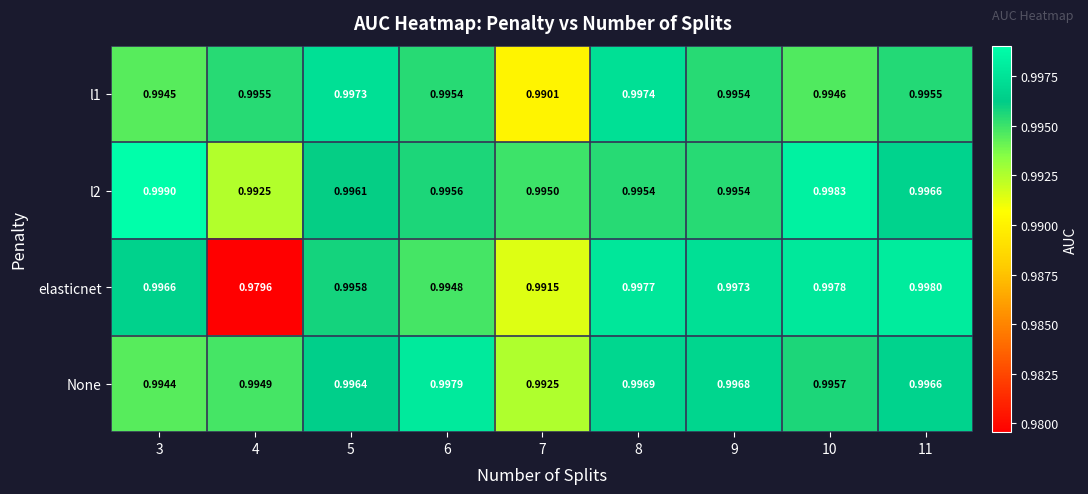

Is the value of l2 at 5 greater than the value of l1 at 10?

Yes